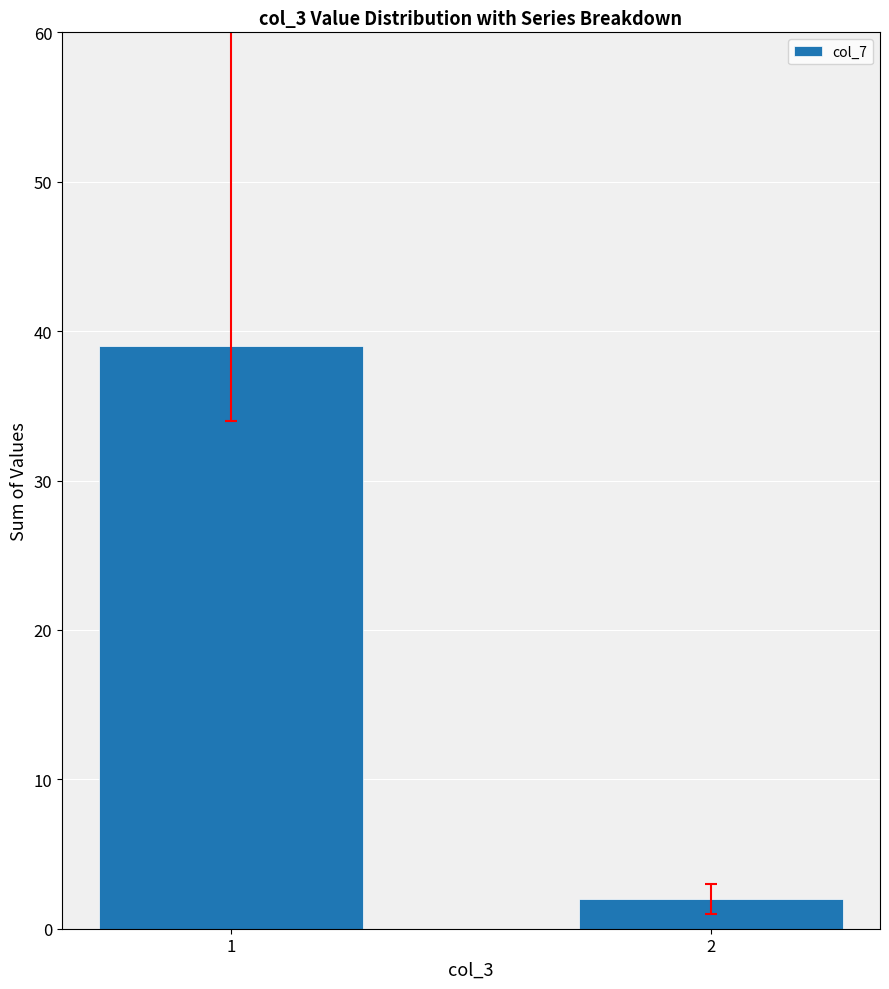

What is the change in value from 1 to 2?

-37